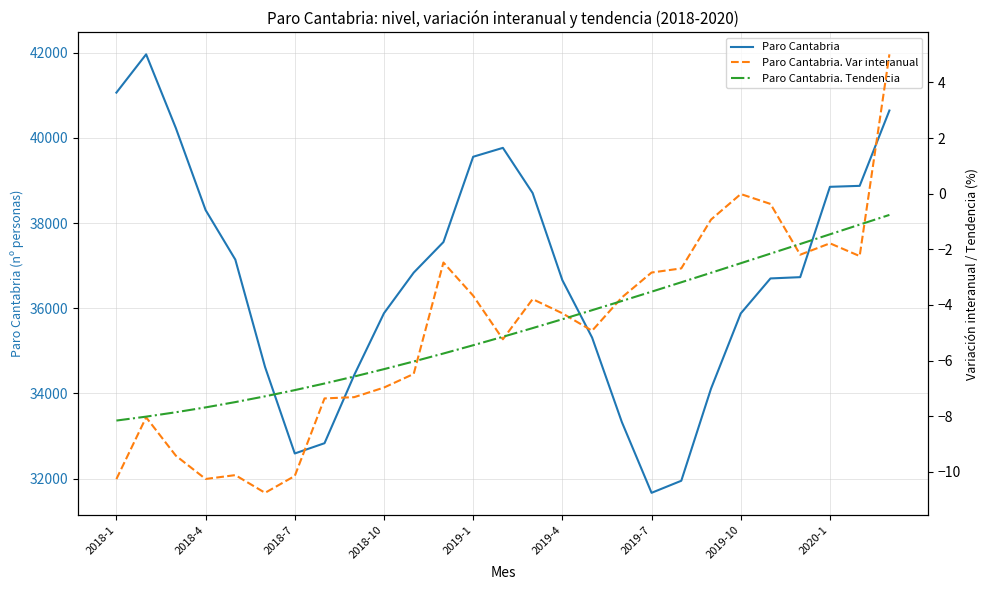

What is the spread (max minus min) of values at 16?

35315.9